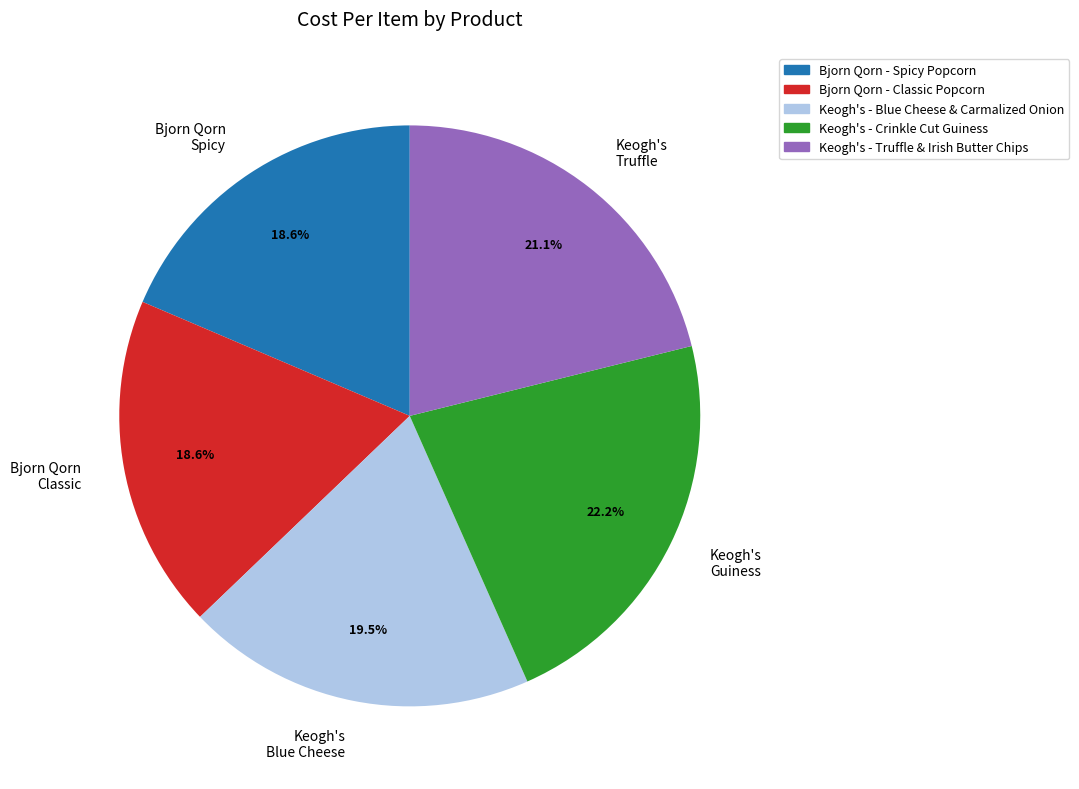

Which has a higher value, Keogh's Truffle or Bjorn Qorn Spicy?

Keogh's Truffle